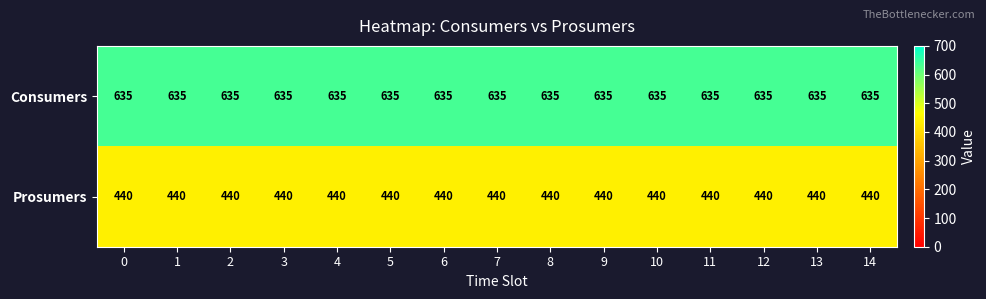

List the series in order of their peak value, highest first.

Consumers, Prosumers